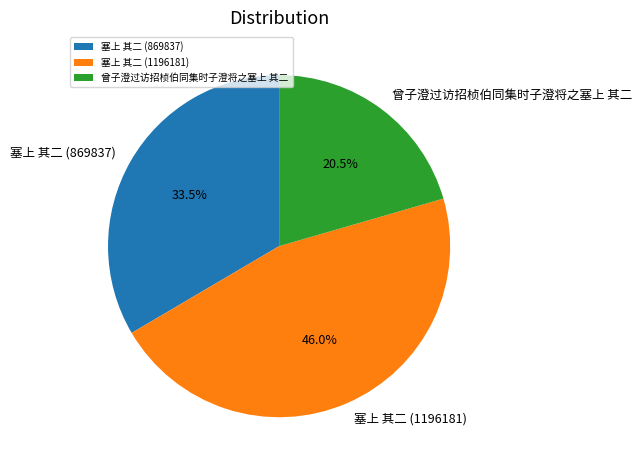

Is there any slice that represents more than half of the pie?

No